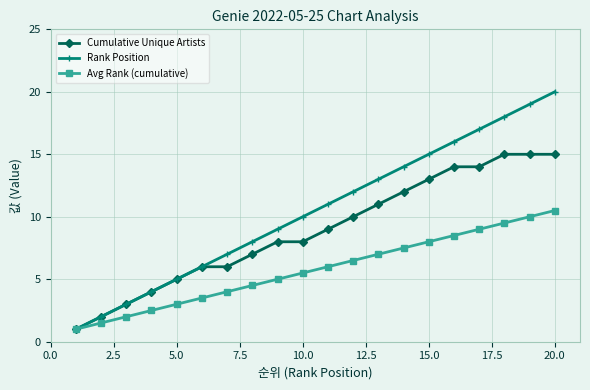

Which series has the widest spread of values?

Rank Position